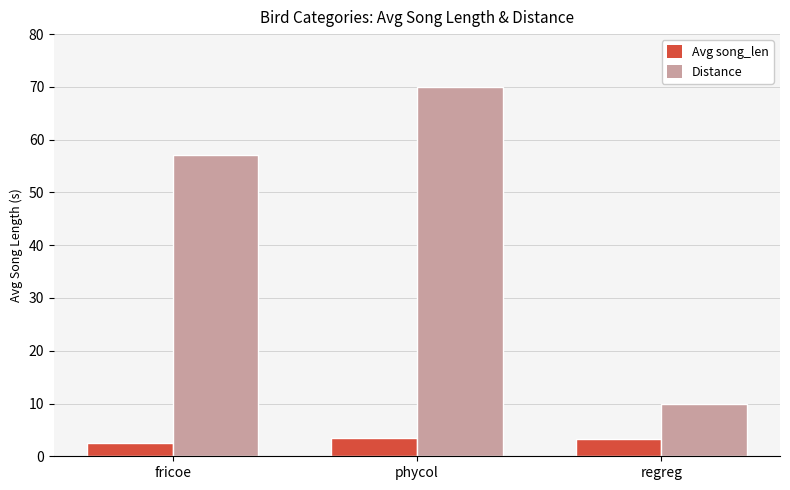

List the labels in order of Distance value, largest first.

phycol, fricoe, regreg